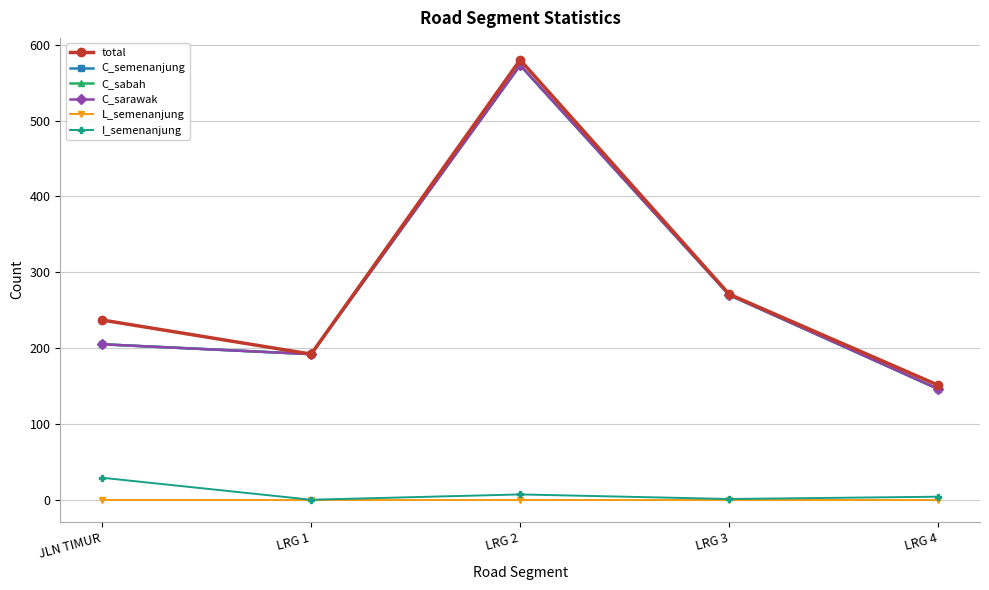

Does the chart have visible grid lines?

Yes